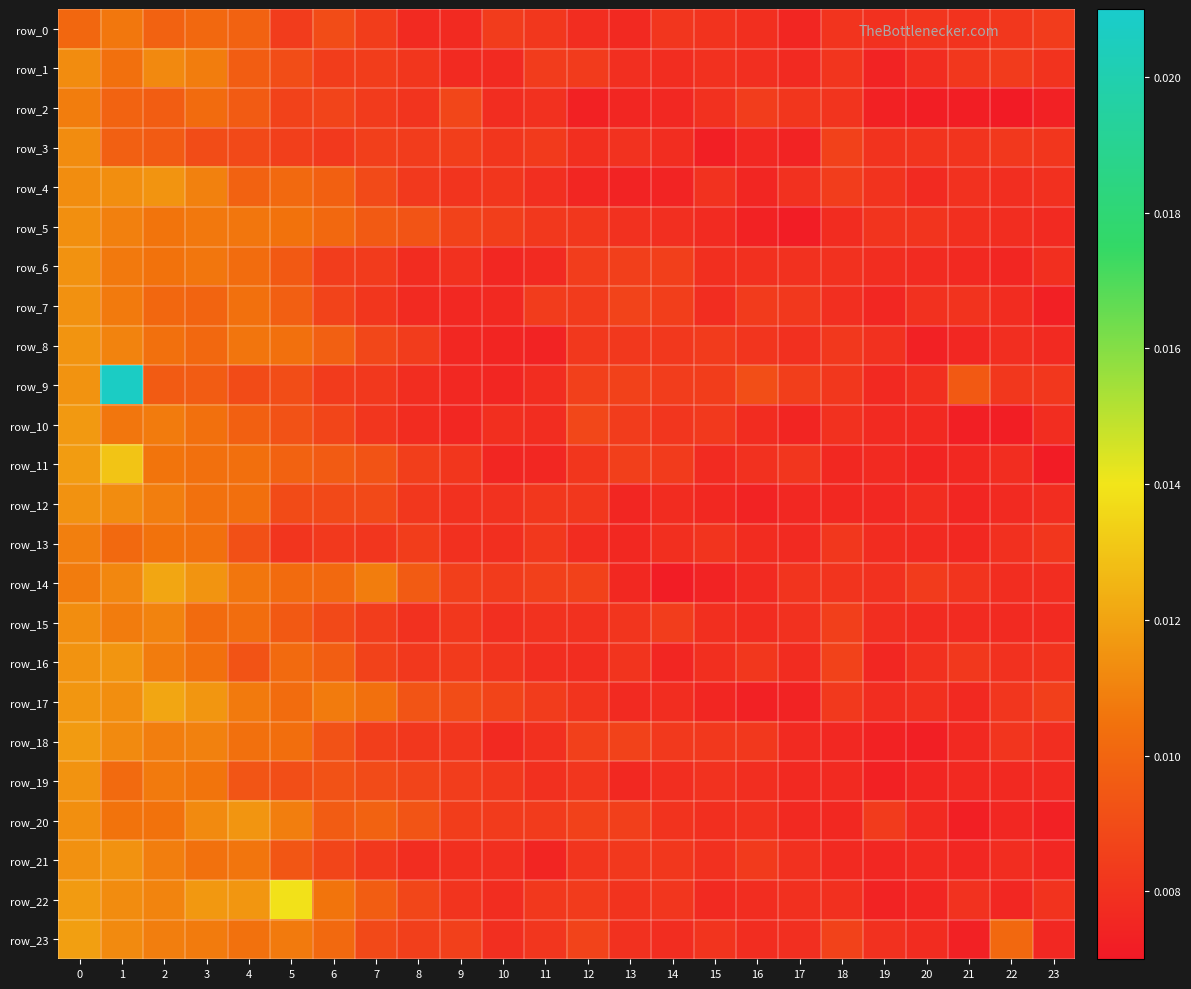

At 5, list the series in order from largest to smallest.

row_22, row_20, row_23, row_5, row_8, row_18, row_17, row_14, row_16, row_4, row_11, row_7, row_15, row_6, row_21, row_10, row_19, row_1, row_9, row_12, row_2, row_3, row_0, row_13